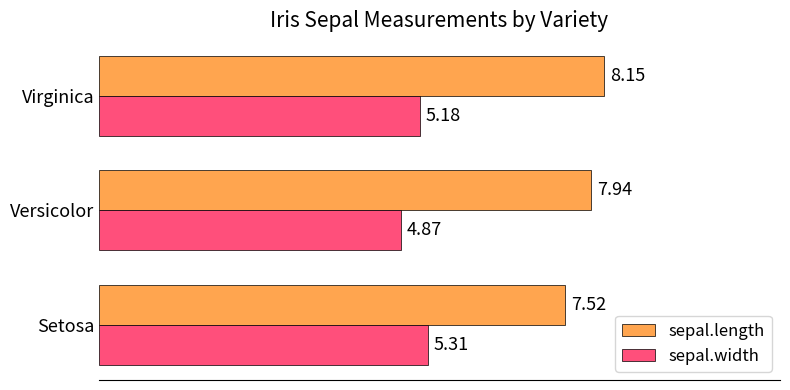

List the series in order of their overall mean, lowest first.

sepal.width, sepal.length